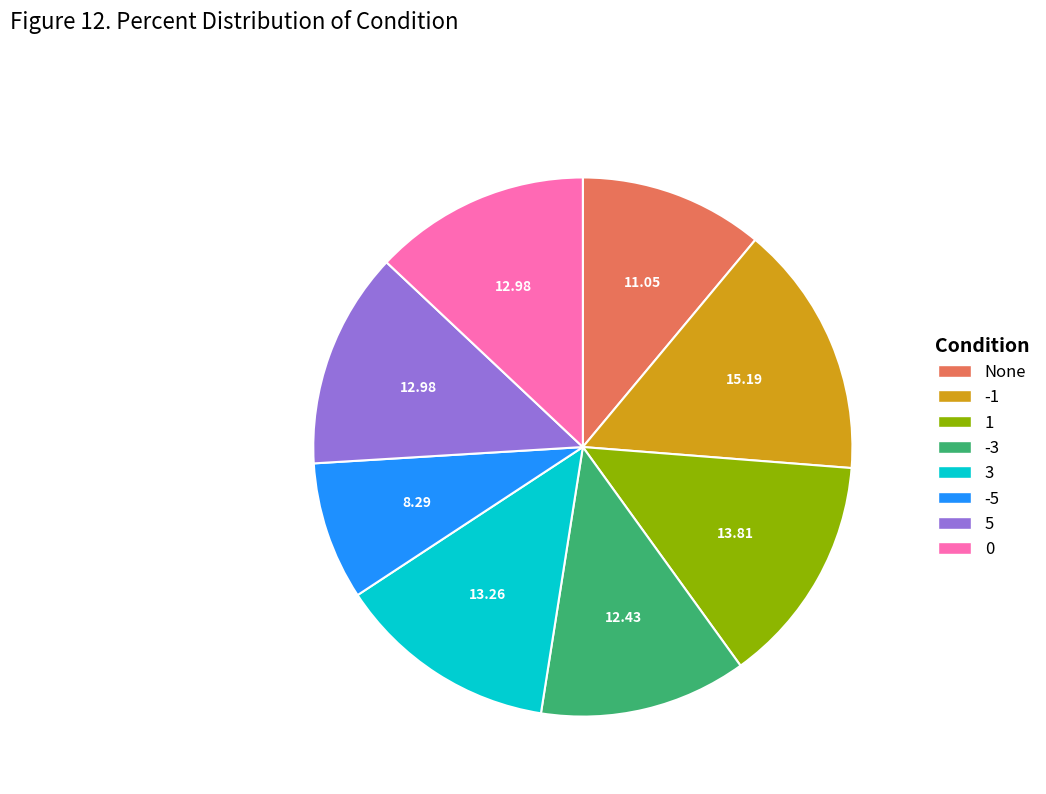

What is the ratio of the value at 1 to the value at -3?

1.1